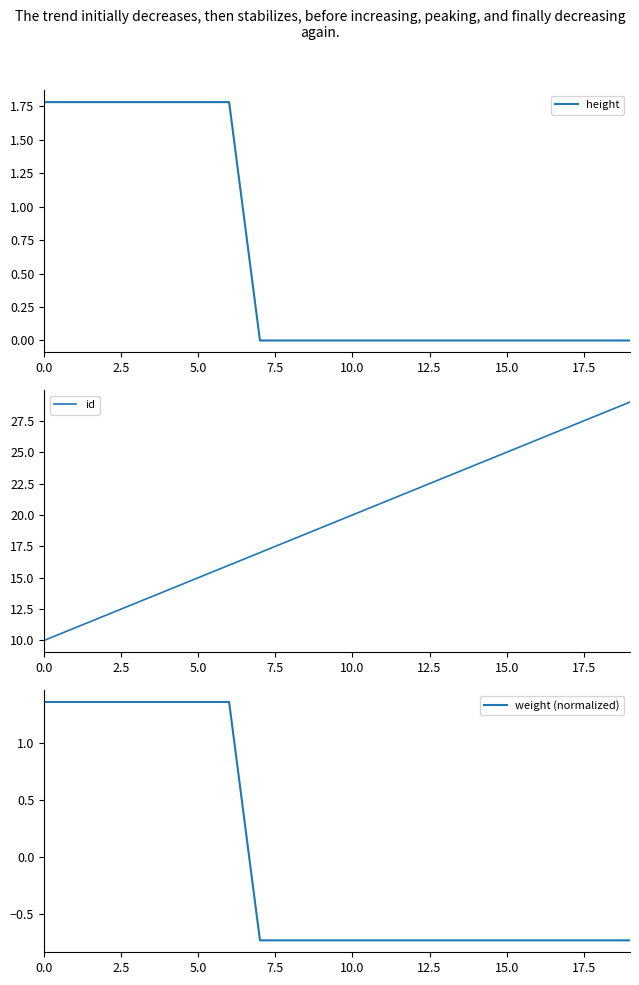

Reading right to left, transcribe all the data shown in this chart.

height: 0.0	0.0	0.0	0.0	0.0	0.0	0.0	0.0	0.0	0.0	0.0	0.0	0.0	1.8	1.8	1.8	1.8	1.8	1.8	1.8
id: 29.0	28.0	27.0	26.0	25.0	24.0	23.0	22.0	21.0	20.0	19.0	18.0	17.0	16.0	15.0	14.0	13.0	12.0	11.0	10.0
weight (normalized): -0.7	-0.7	-0.7	-0.7	-0.7	-0.7	-0.7	-0.7	-0.7	-0.7	-0.7	-0.7	-0.7	1.4	1.4	1.4	1.4	1.4	1.4	1.4